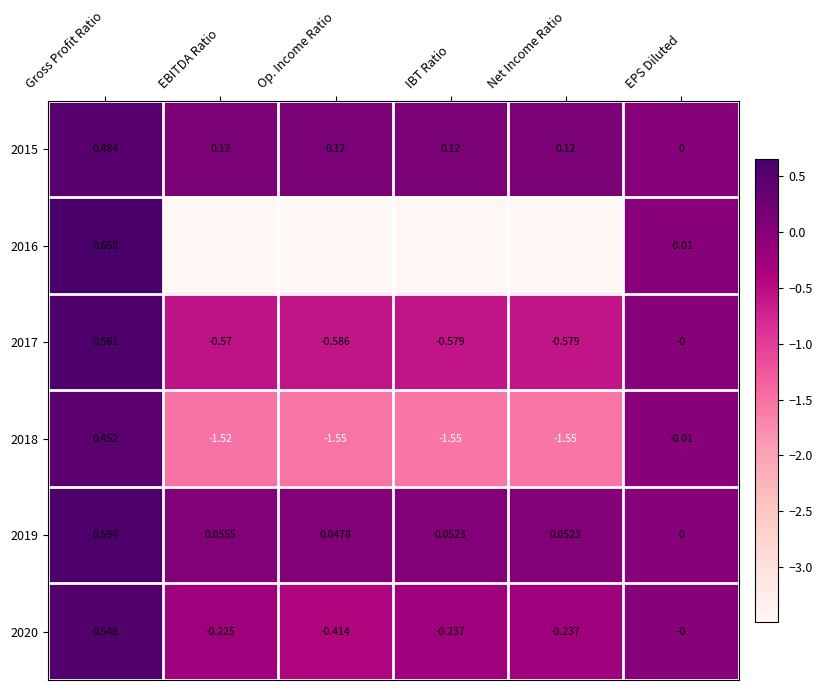

Rank the series at EBITDA Ratio from lowest to highest value.

2016, 2018, 2017, 2020, 2019, 2015